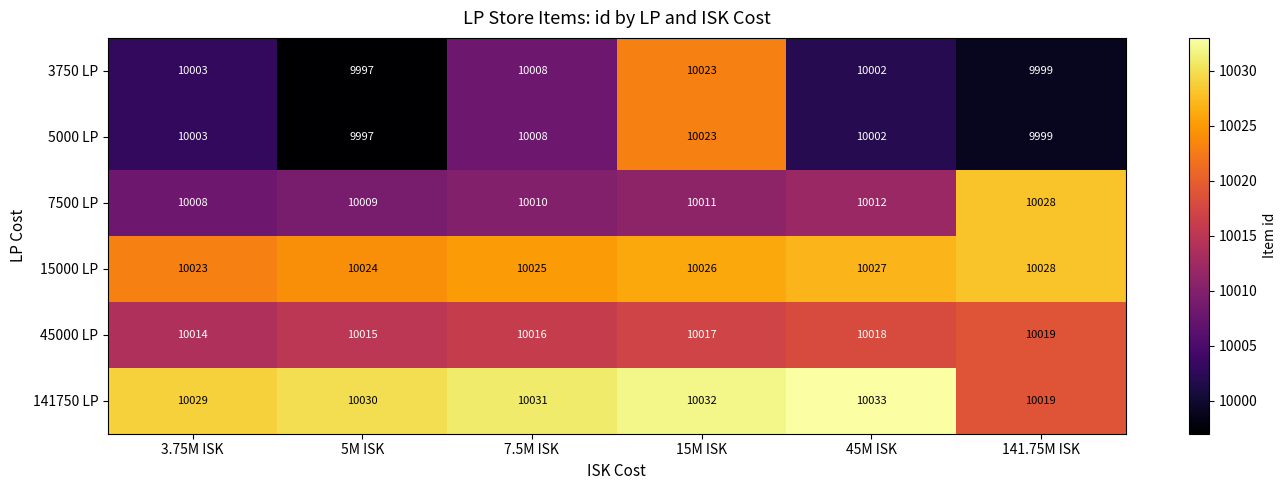

Is it true that 3750 LP equals 13346 at 15M ISK?

False